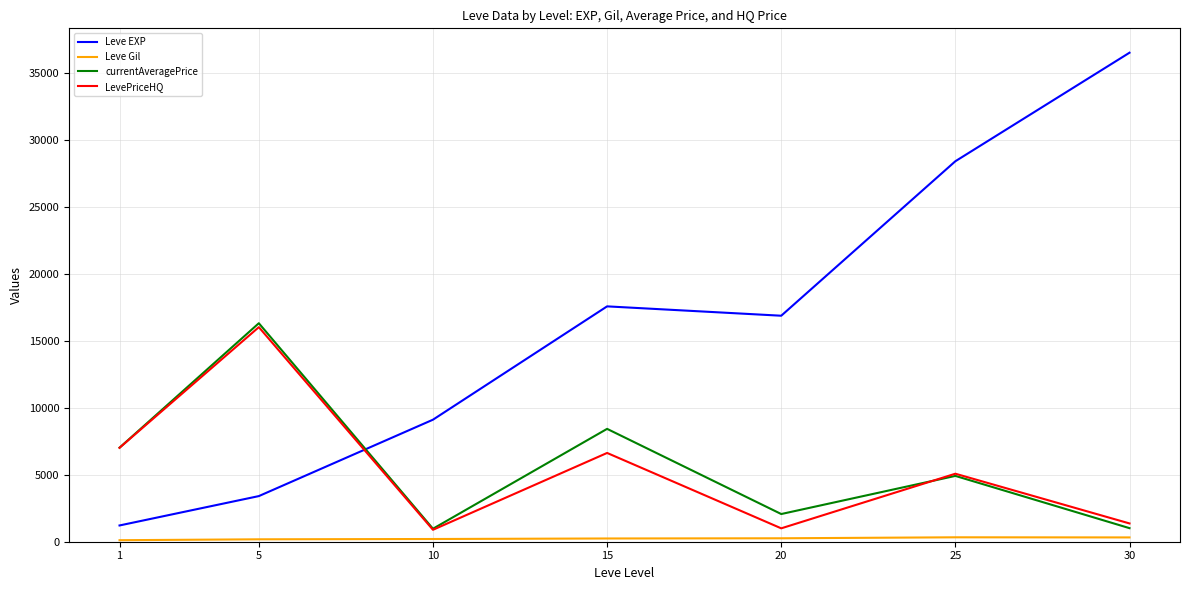

Which series has the largest total across all categories?

Leve EXP